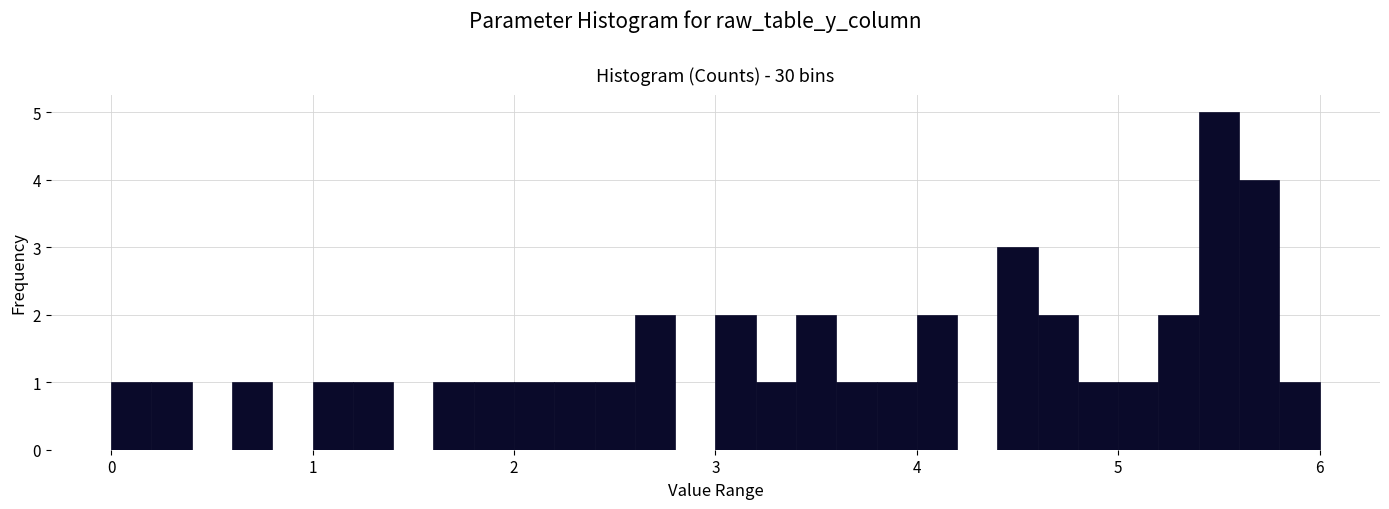

Read against the x-axis, roughly where is the centre of the tallest bar?

5.5